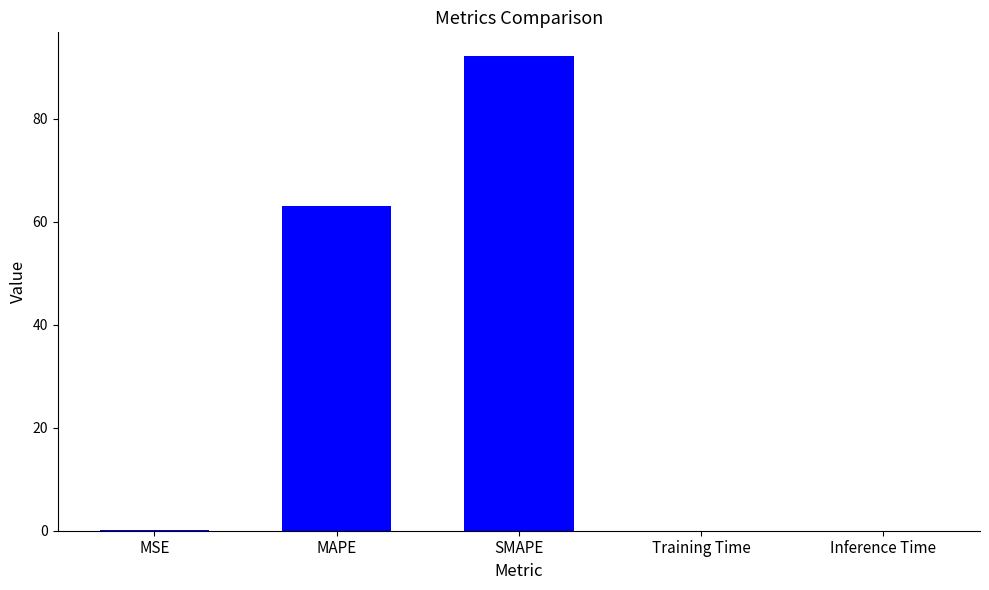

Where is the data nearest to the value 46?

MAPE